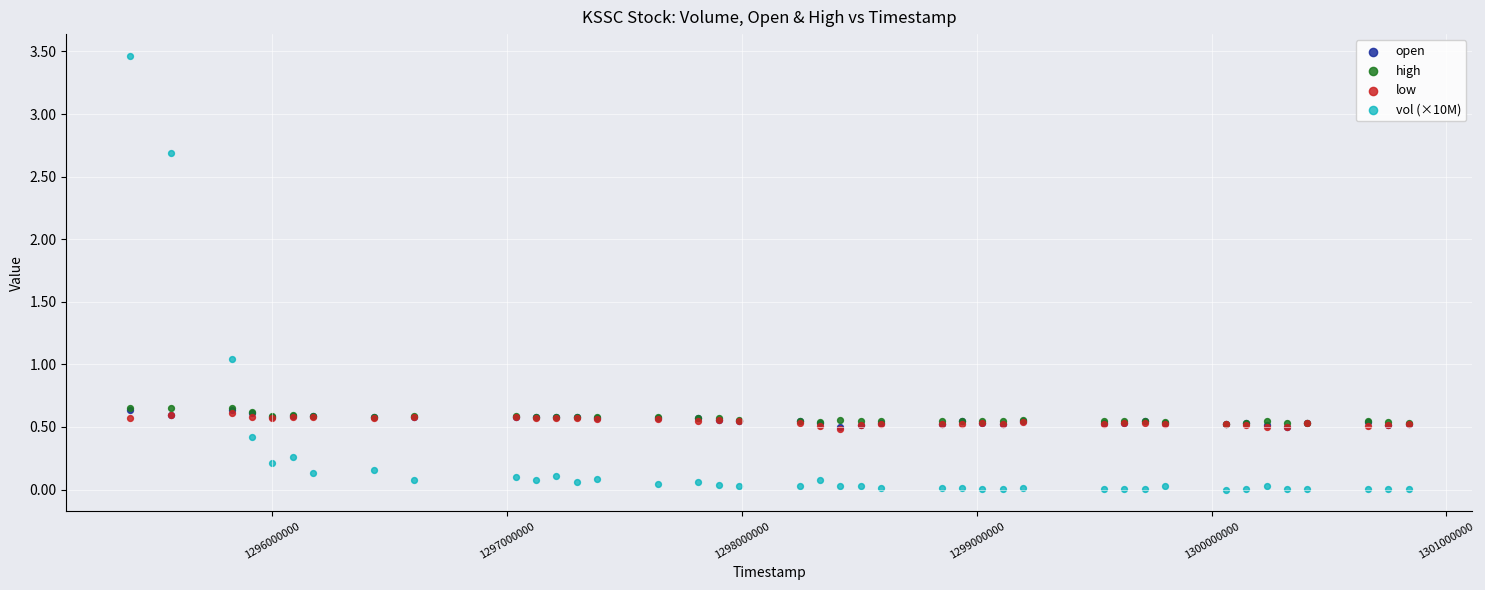

Which series has the widest spread of Y values?

vol (×10M)